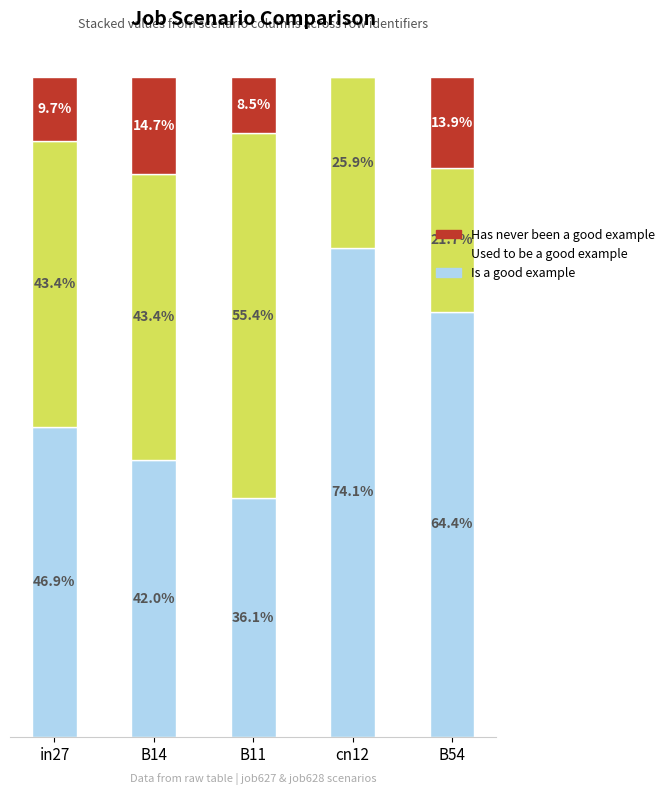

At which category is the sum across all series the highest?

in27